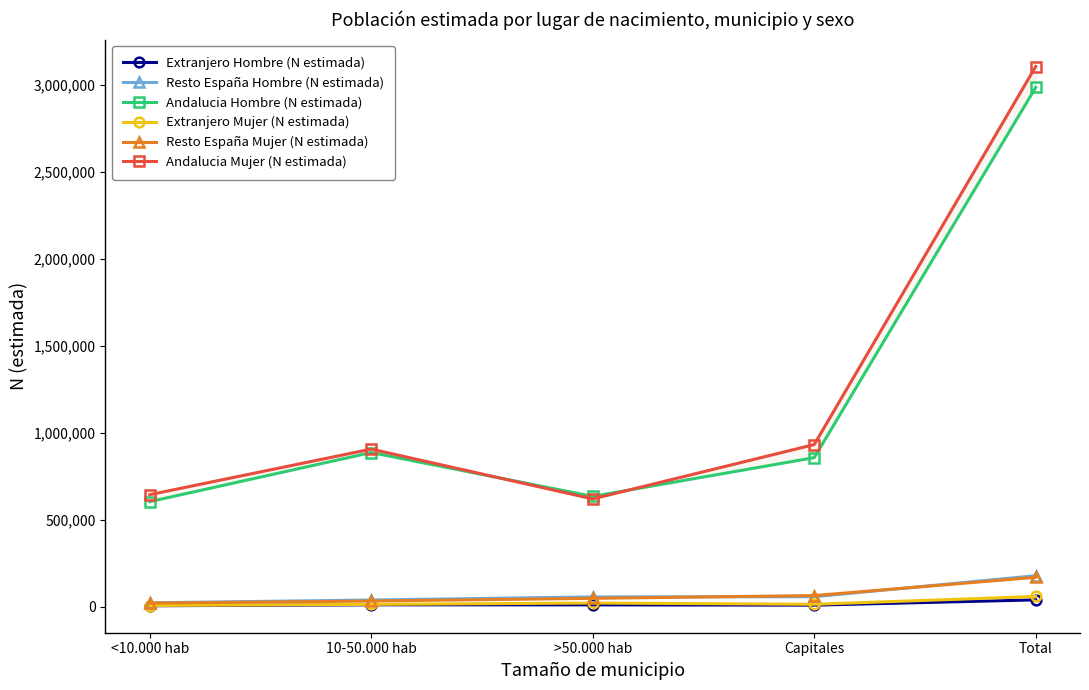

Count the number of categories in the chart.

5